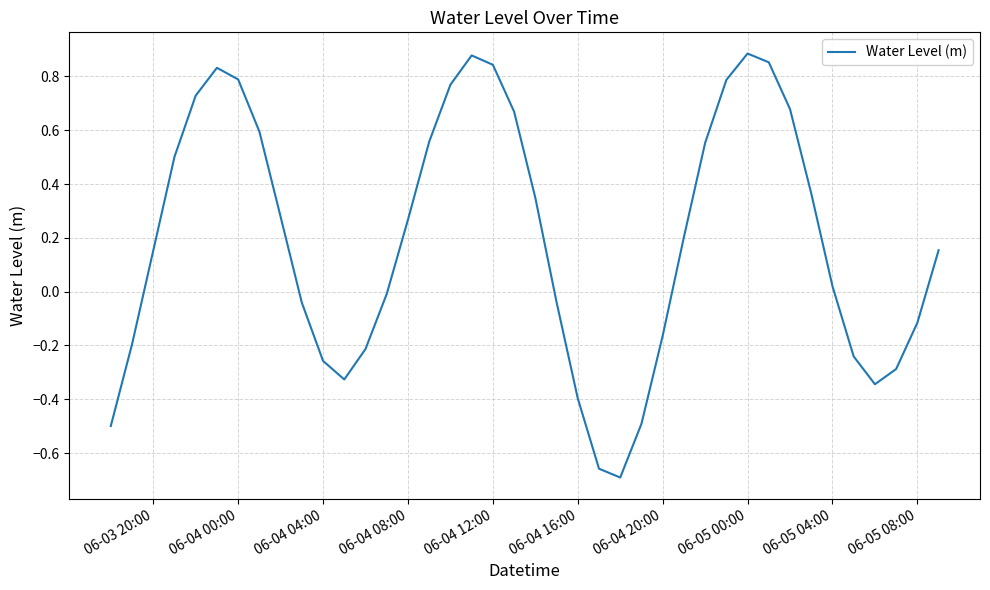

How many lines are shown in the chart?

1